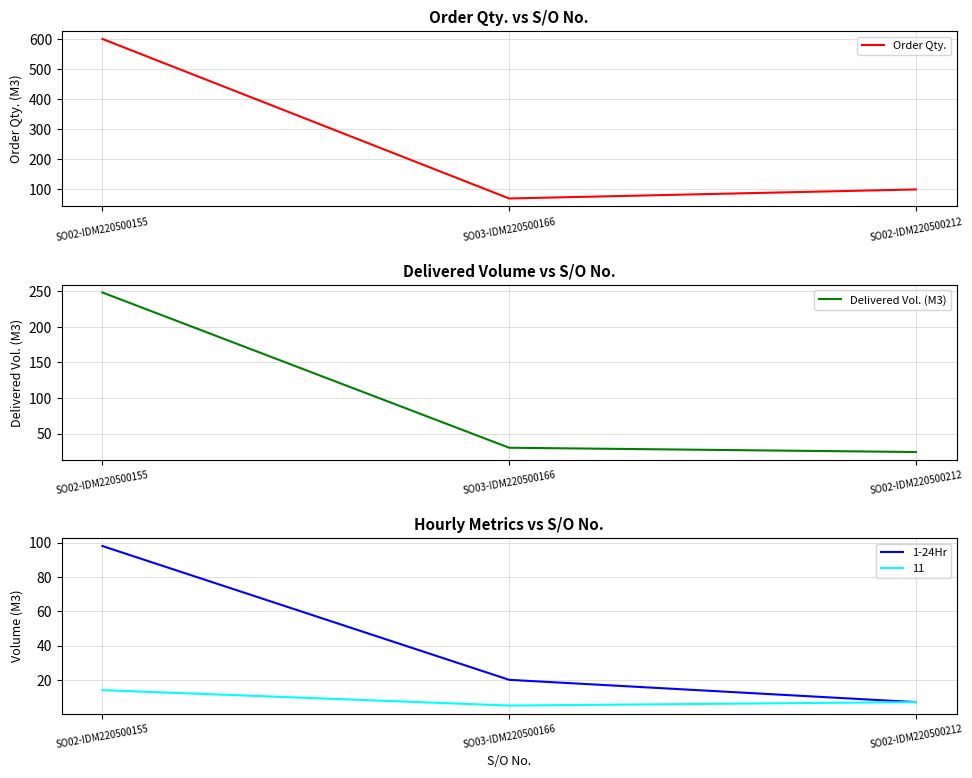

Which category has the highest value in the 1-24Hr series?

SO02-IDM220500155